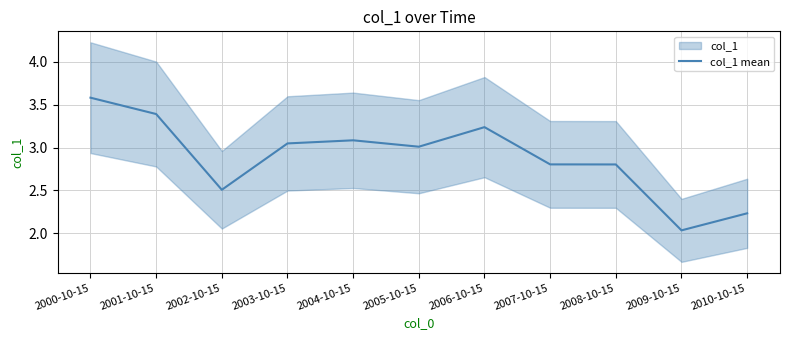

Is this an area chart (filled region under the line)?

No